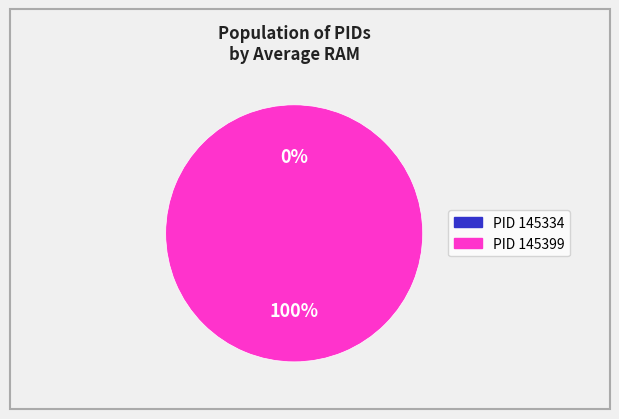

True or false: 145399 accounts for 100% of the total.

True